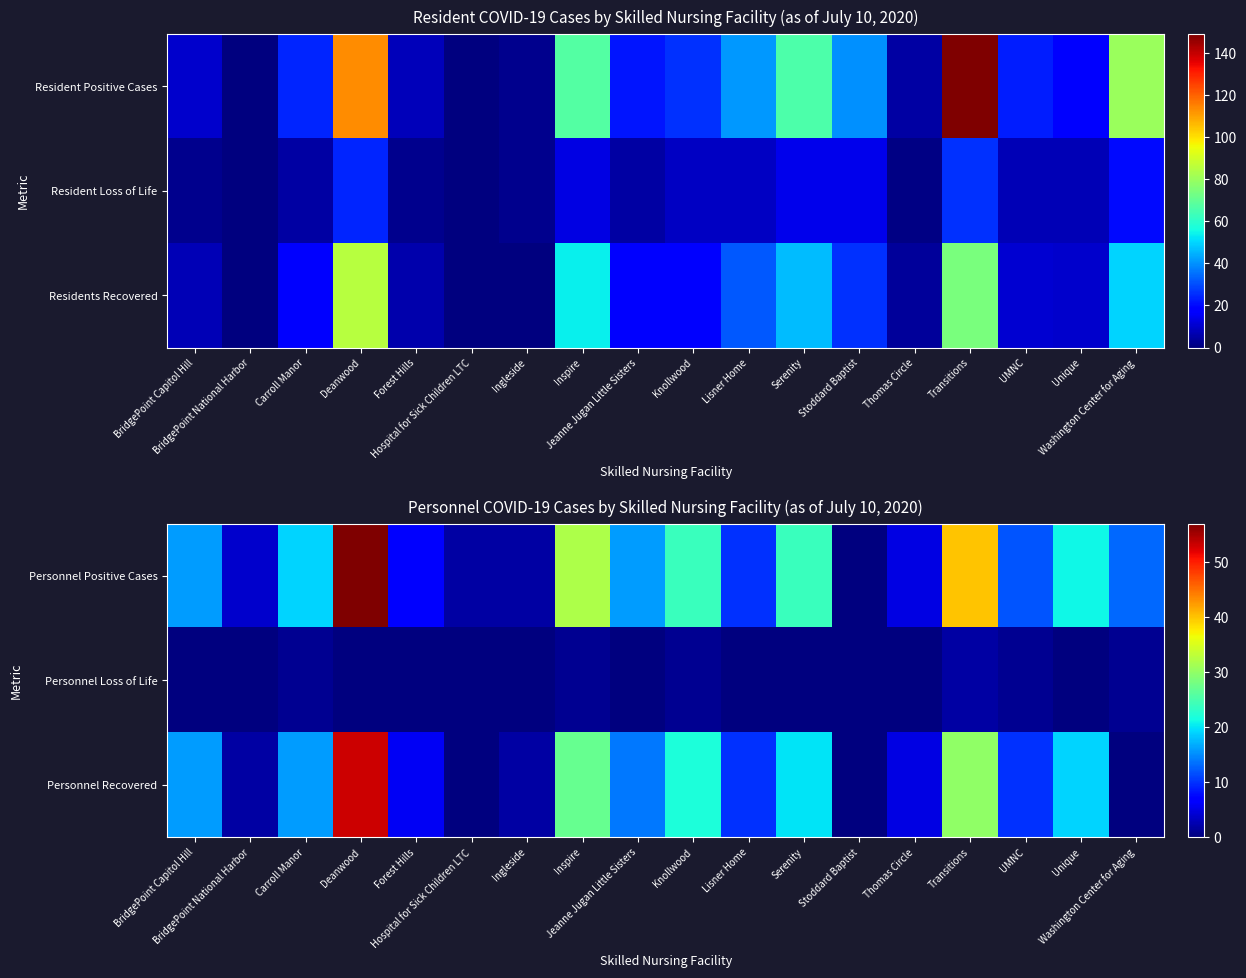

What is the sum of the Personnel Positive Cases values at Carroll Manor and Ingleside?

21